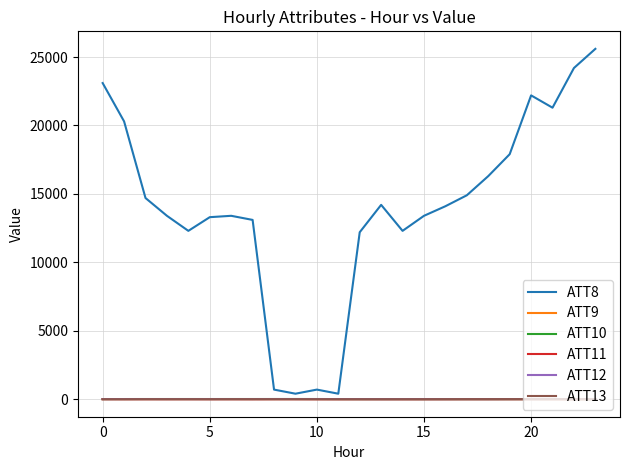

How many categories are shown in the chart?

24